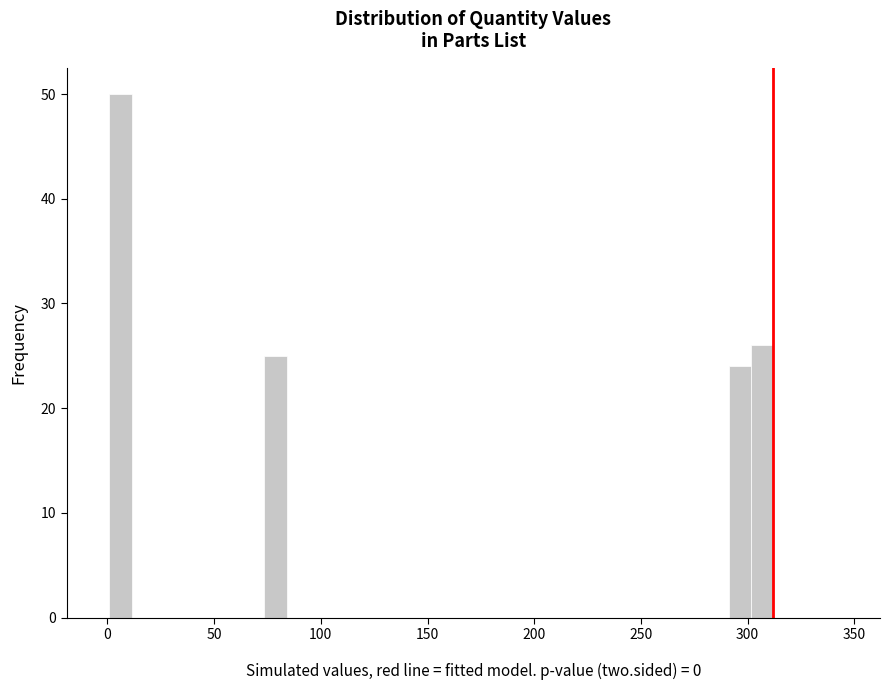

Around what value on the x-axis is the tallest bar? Give the approximate position of its centre, as read against the axis.

5